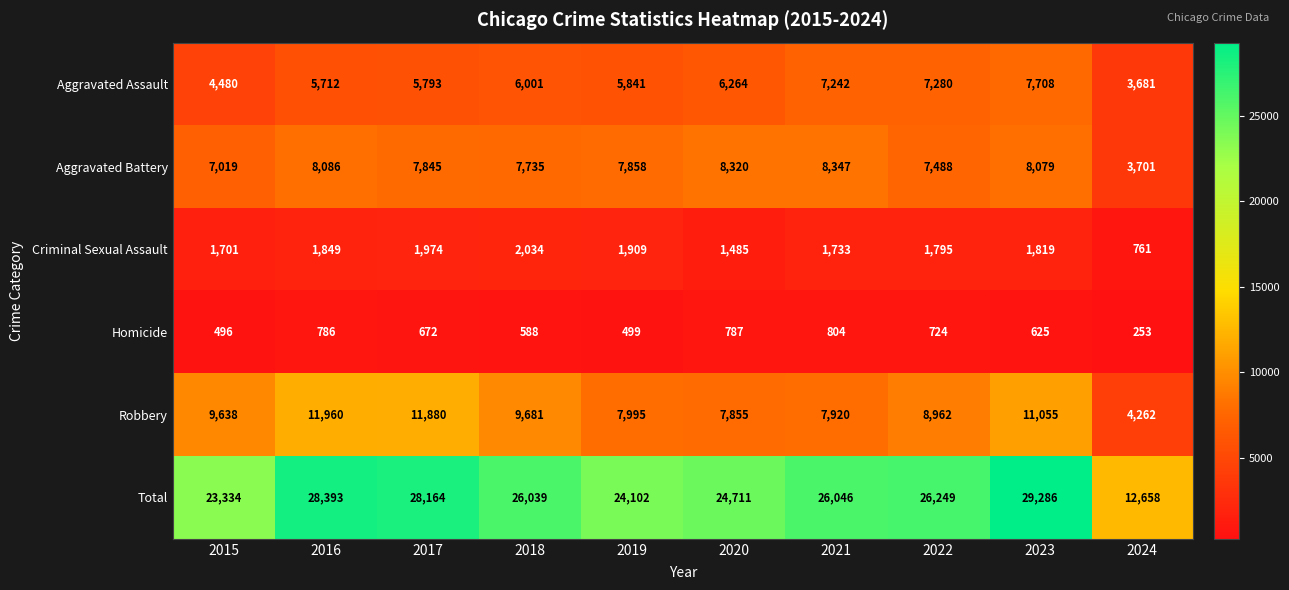

The value of Robbery at 2017 is 11880. True or false?

True